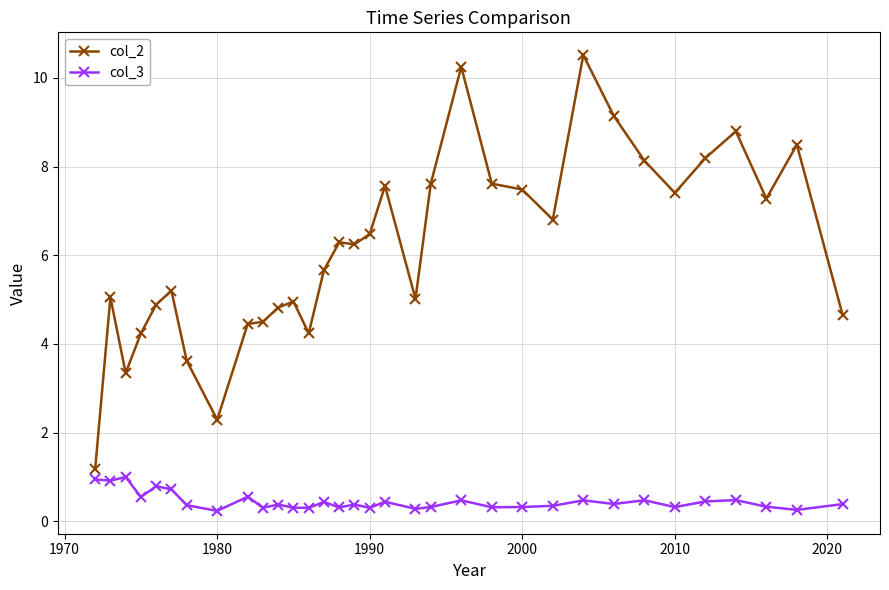

True or false: col_3 and col_2 intersect in this chart.

False